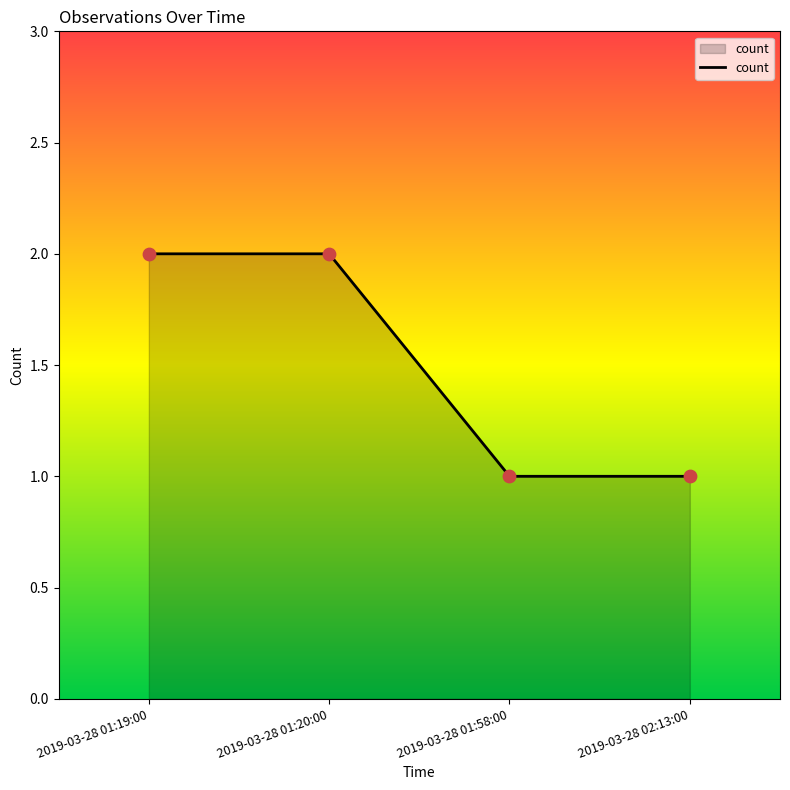

What is the ratio of the value at 2019-03-28 01:58:00 to the value at 2019-03-28 02:13:00?

1.0